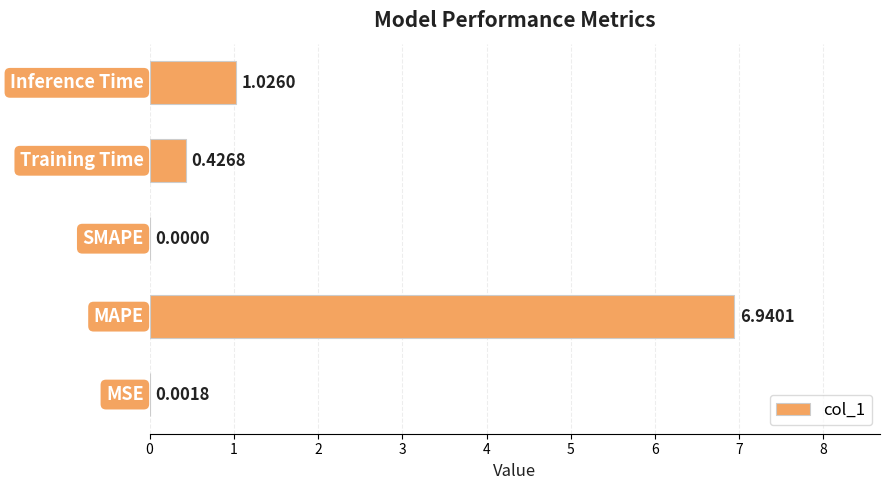

At which label is the value closest to 3?

Inference Time